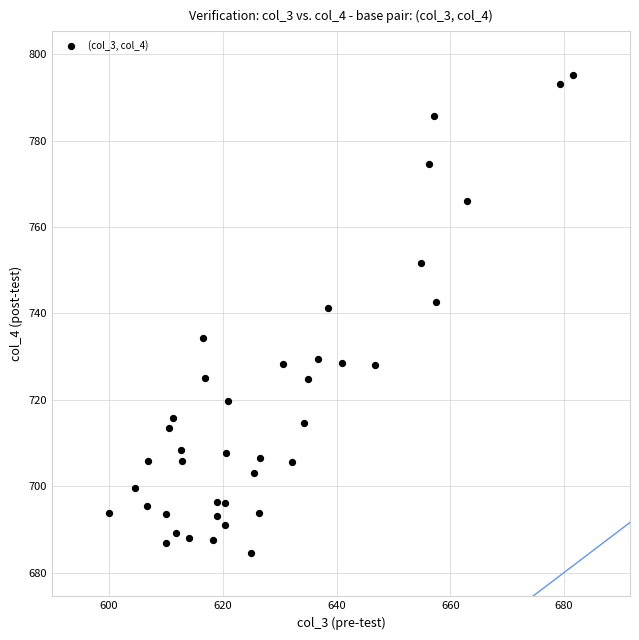

What Y value in the scatter plot is closest to 739?

741.2